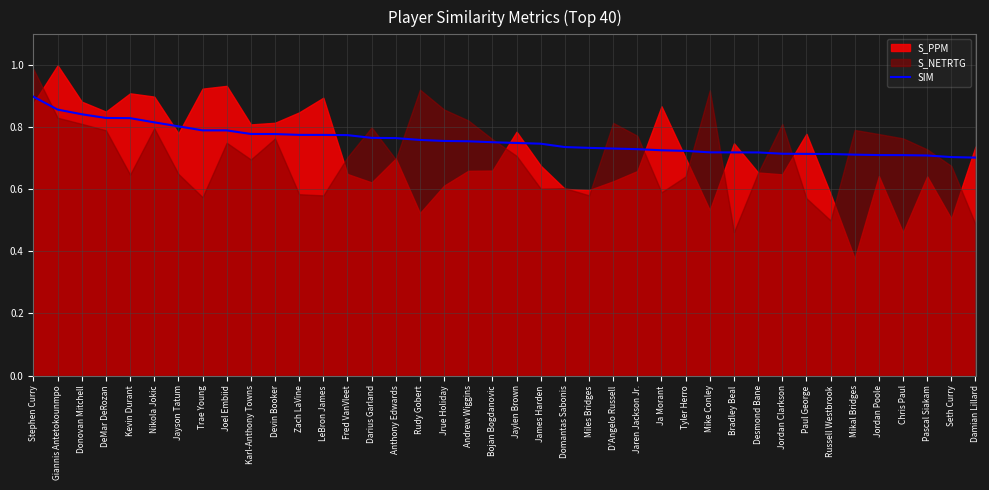

The value of SIM at Damian Lillard is 0.7. True or false?

True